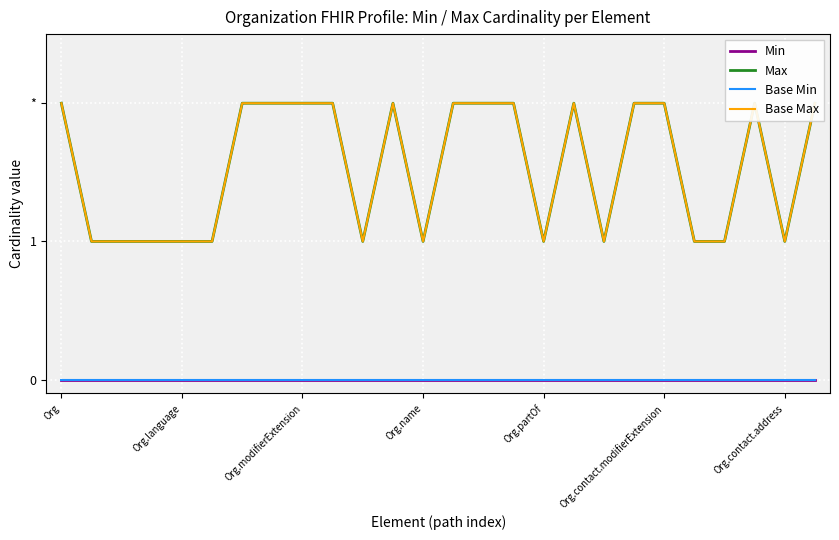

Where is Min nearest to the value 0?

Org